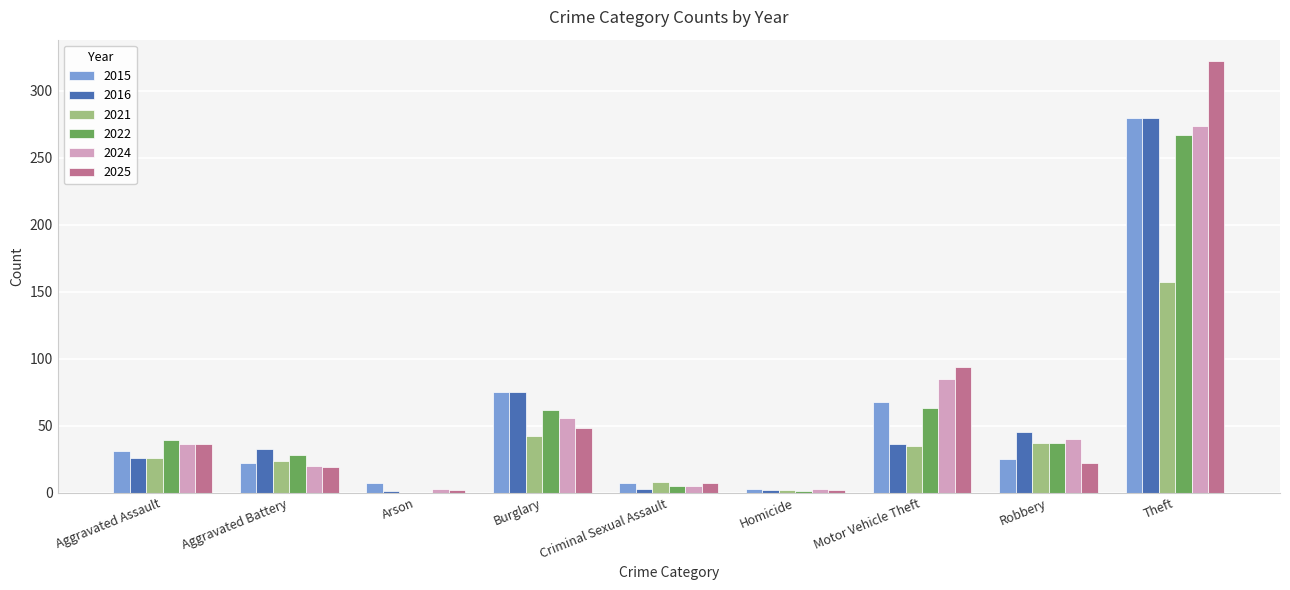

Where does the 2025 series first go above 22?

Aggravated Assault